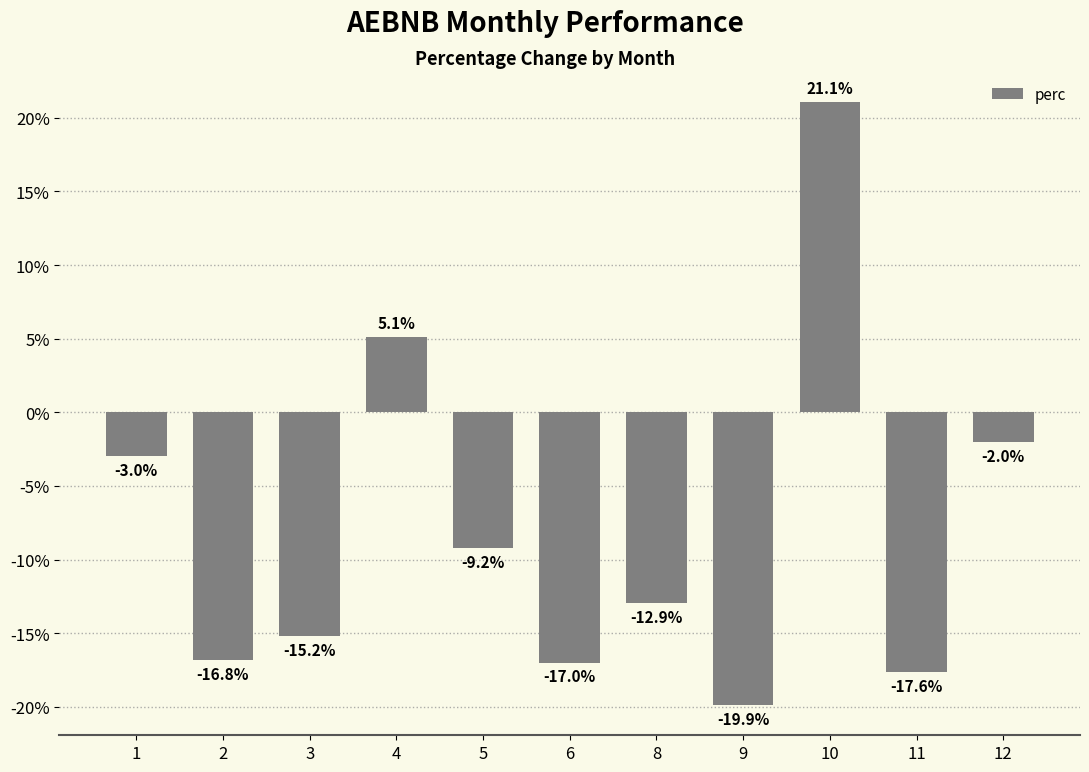

What is the change in value from 1 to 5?

-6.2